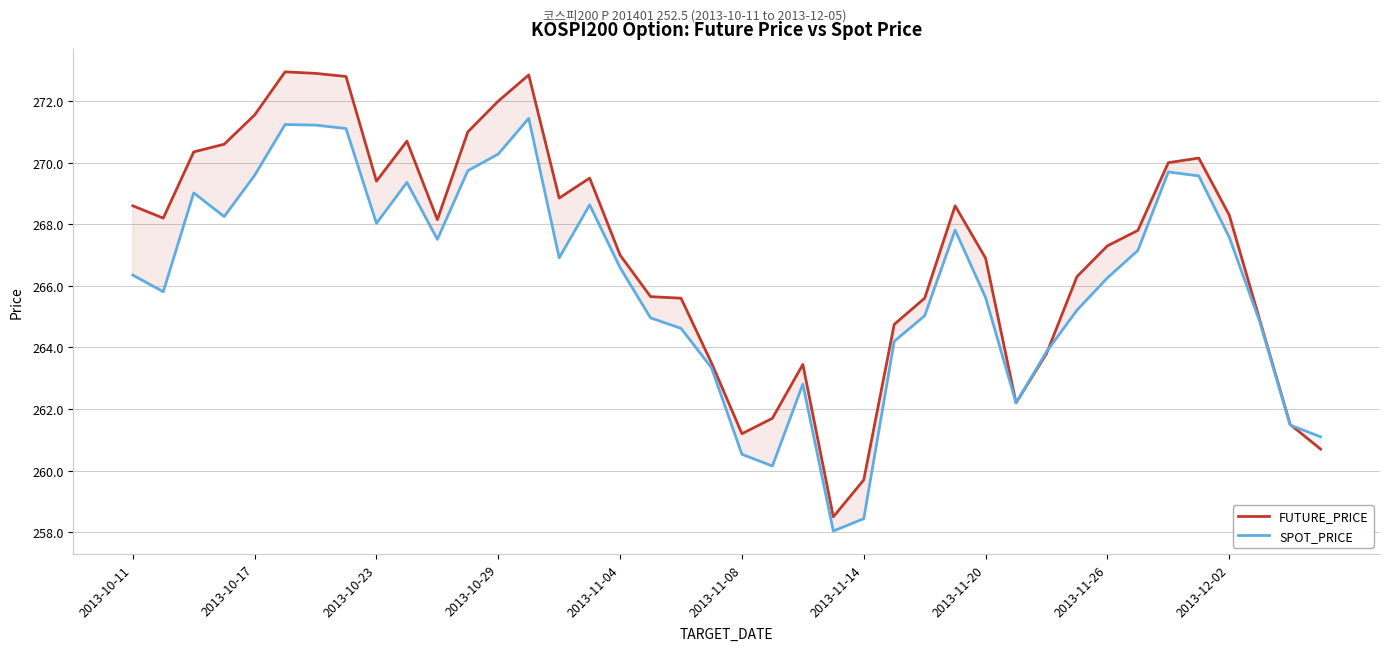

What is the smallest value displayed?

258.0